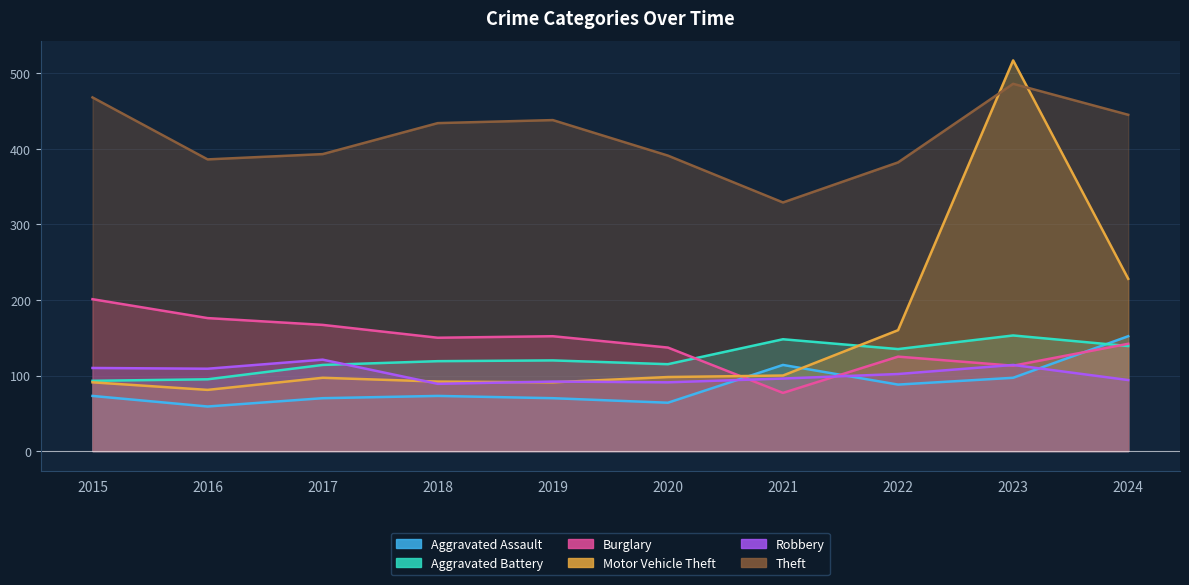

Is the value of Theft at 2017 greater than the value of Aggravated Assault at 2015?

Yes